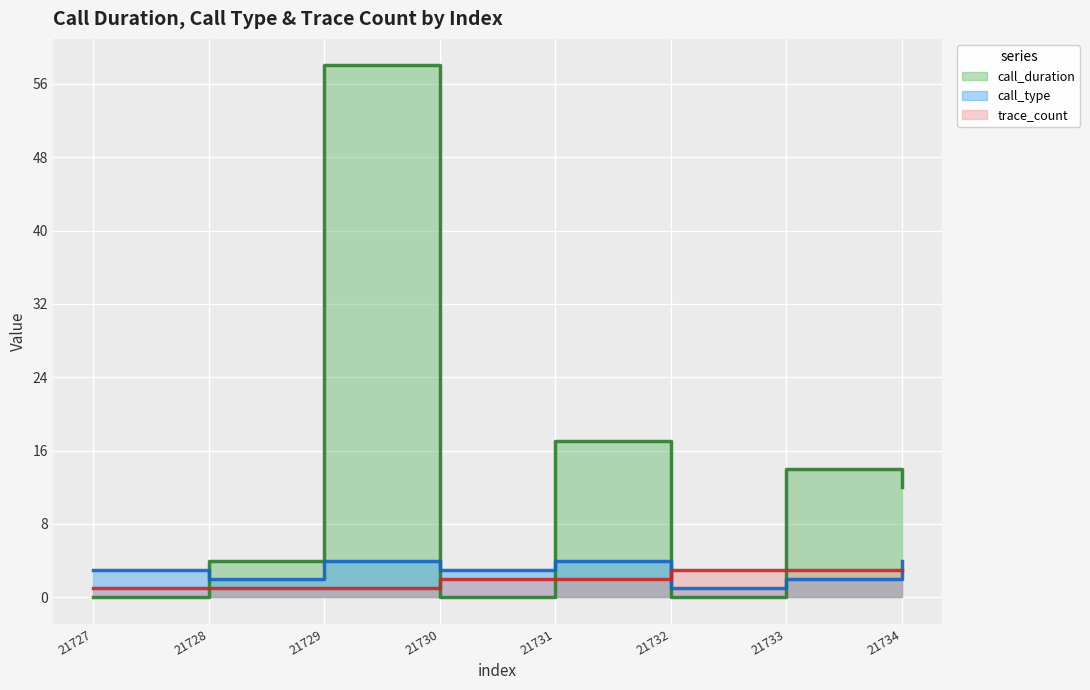

The value of call_duration at 21734 is 12. True or false?

True